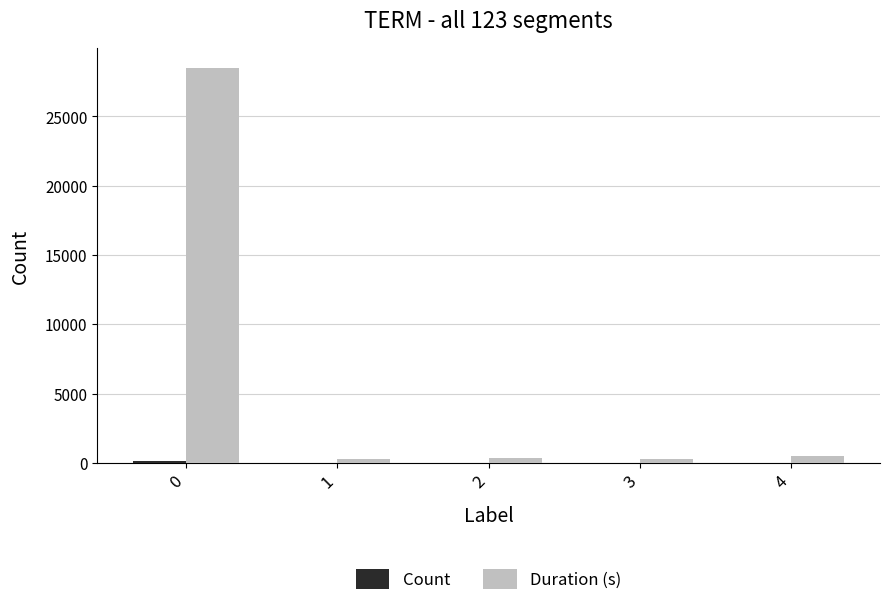

Which series has the largest total across all categories?

Duration (s)